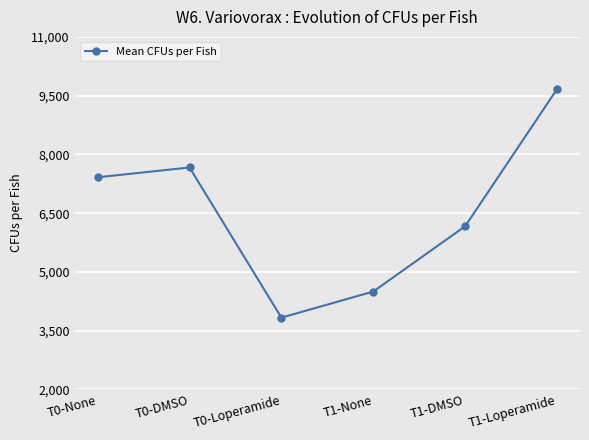

Reading right to left, what are all the values shown in this chart?

9666.7	6166.7	4500.0	3833.3	7666.7	7416.7